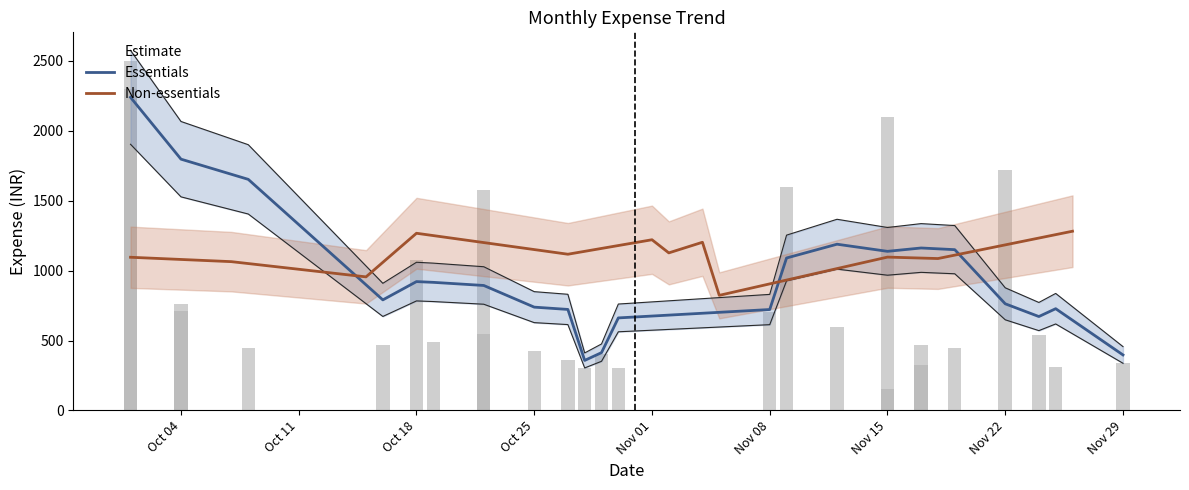

What is the maximum value for Essentials?

2240.0